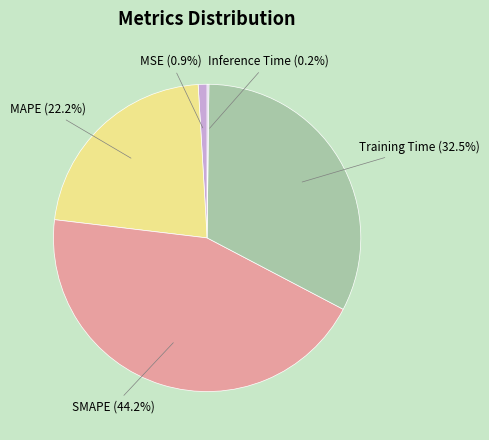

Is there any slice that represents more than half of the pie?

No